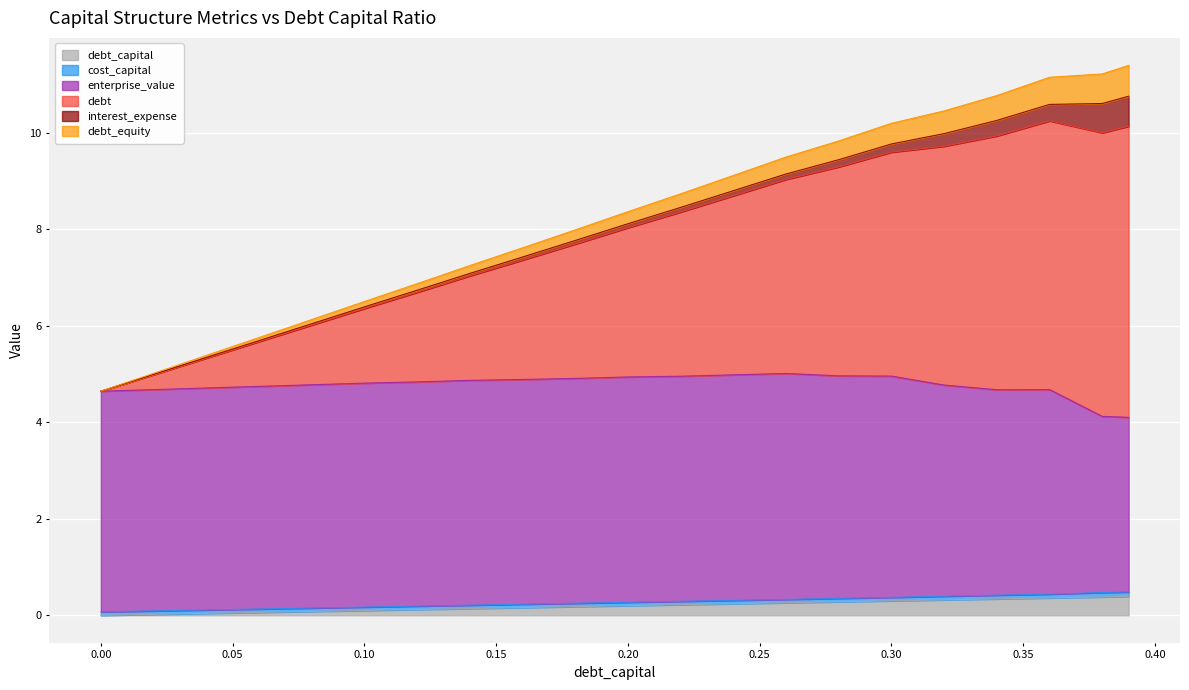

What is the label of the 3rd point from the left?

0.04